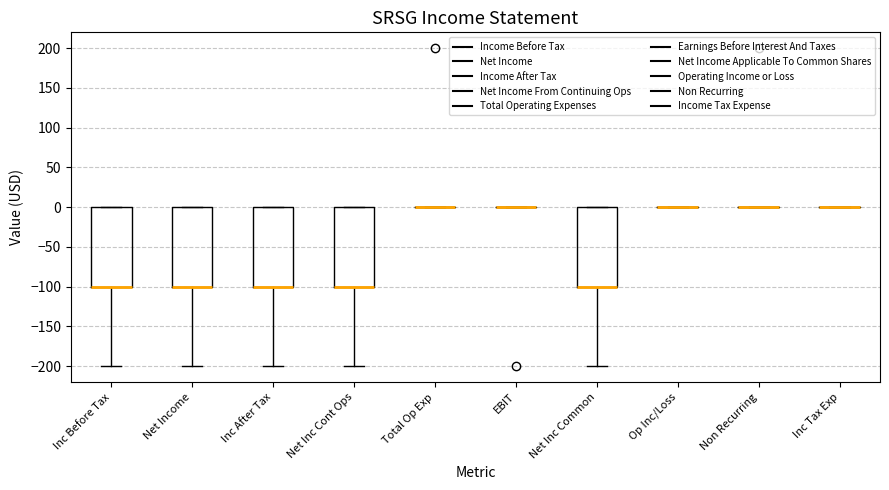

Reading left to right, transcribe this box plot: for each box, give where its median line is, the range the box spans, and where its two whiskers end, as read against the y-axis. The values are not printed on the chart, so give them approximately, as read against the axis.

Inc Before Tax: median -100 (drawn on the box's lower edge), box -100 to 0, whiskers -200 to 0
Net Income: median -100 (drawn on the box's lower edge), box -100 to 0, whiskers -200 to 0
Inc After Tax: median -100 (drawn on the box's lower edge), box -100 to 0, whiskers -200 to 0
Net Inc Cont Ops: median -100 (drawn on the box's lower edge), box -100 to 0, whiskers -200 to 0
Total Op Exp: box collapsed to a line at 0, whiskers 0 to 0
EBIT: box collapsed to a line at 0, whiskers 0 to 0
Net Inc Common: median -100 (drawn on the box's lower edge), box -100 to 0, whiskers -200 to 0
Op Inc/Loss: box collapsed to a line at 0, whiskers 0 to 0
Non Recurring: box collapsed to a line at 0, whiskers 0 to 0
Inc Tax Exp: box collapsed to a line at 0, whiskers 0 to 0